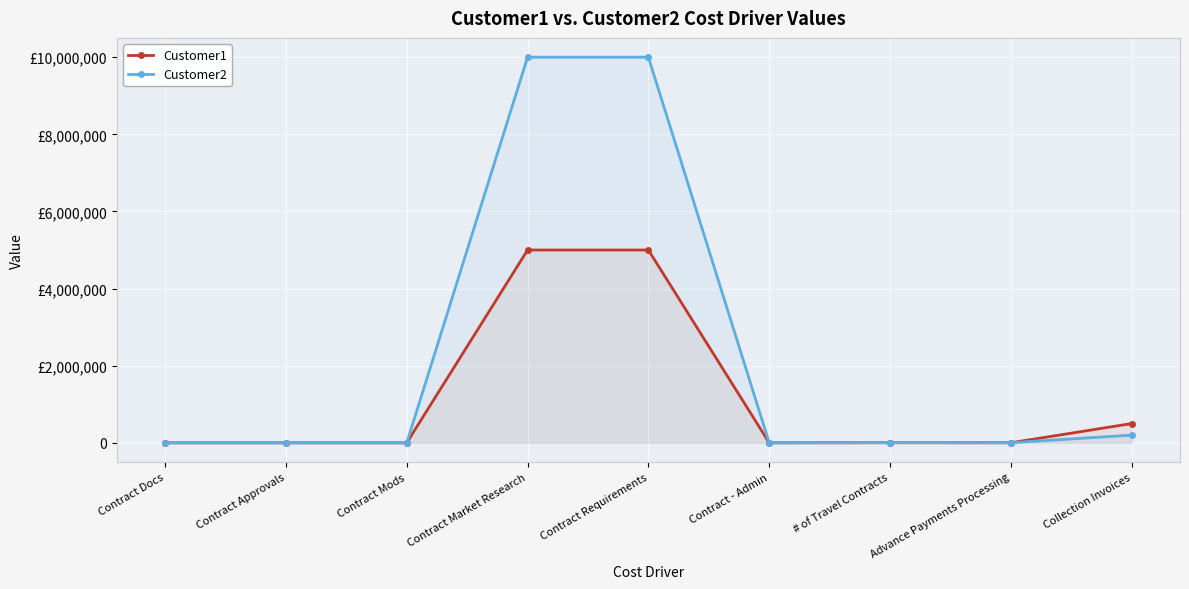

How many categories are shown in the chart?

9